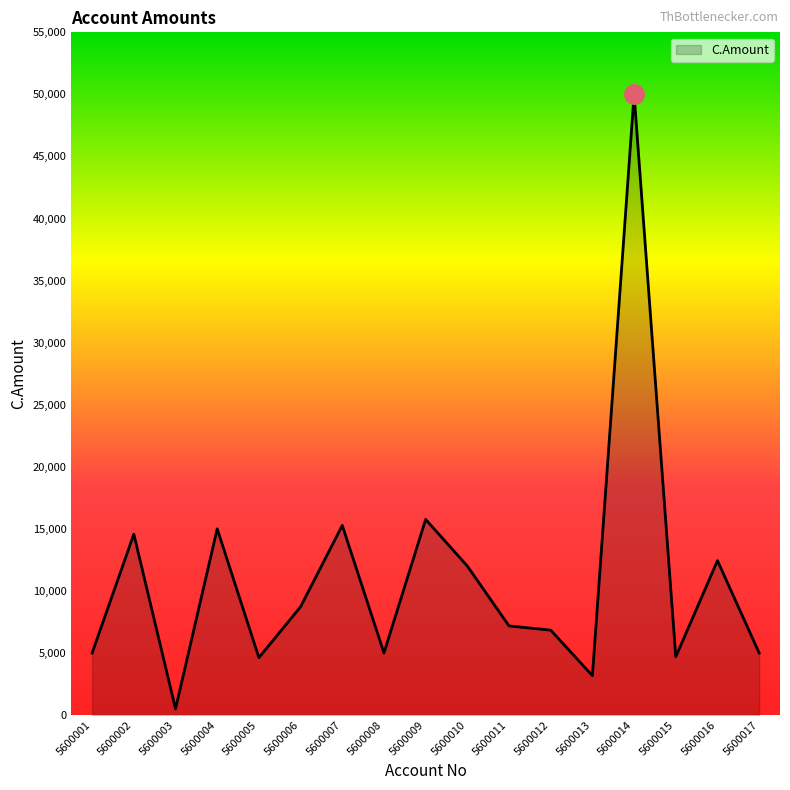

The value at 5600011 is 7177. True or false?

True